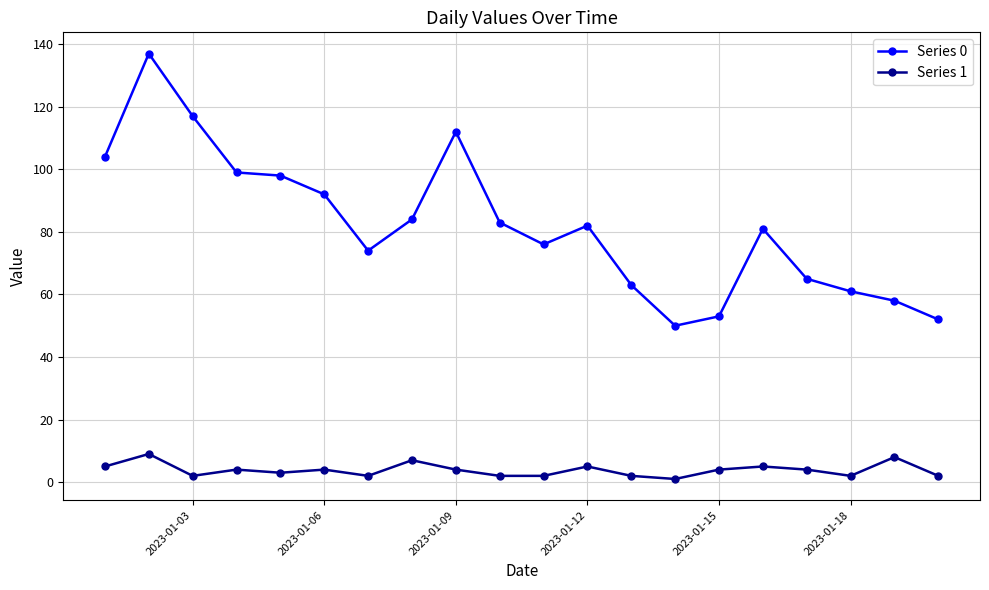

True or false: Series 1 and Series 0 cross at least once.

False